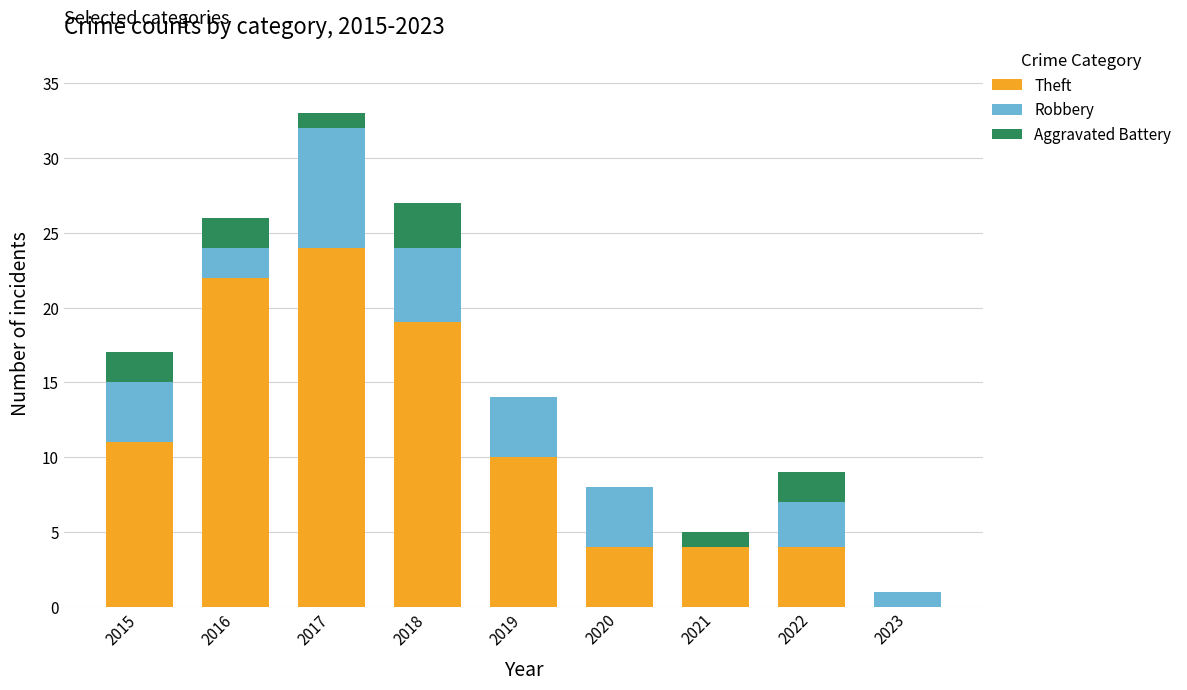

Are the bars grouped side by side (vs. stacked)?

No